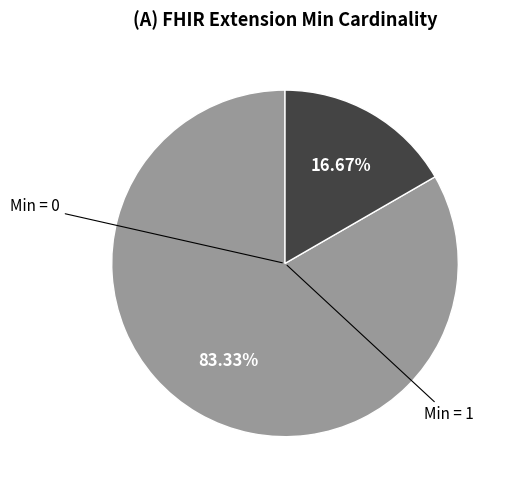

Is there a majority slice in this chart?

Yes